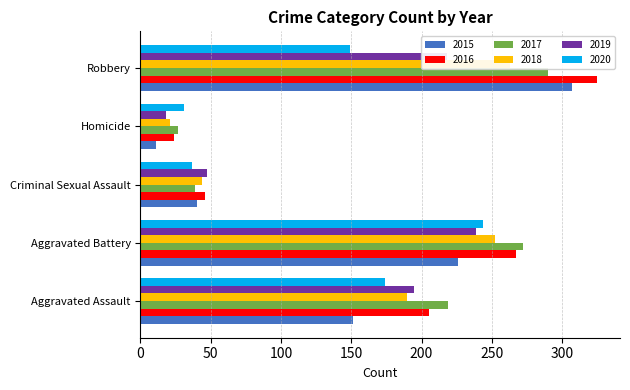

What is the sum of the 2019 values at Aggravated Battery and Robbery?

457